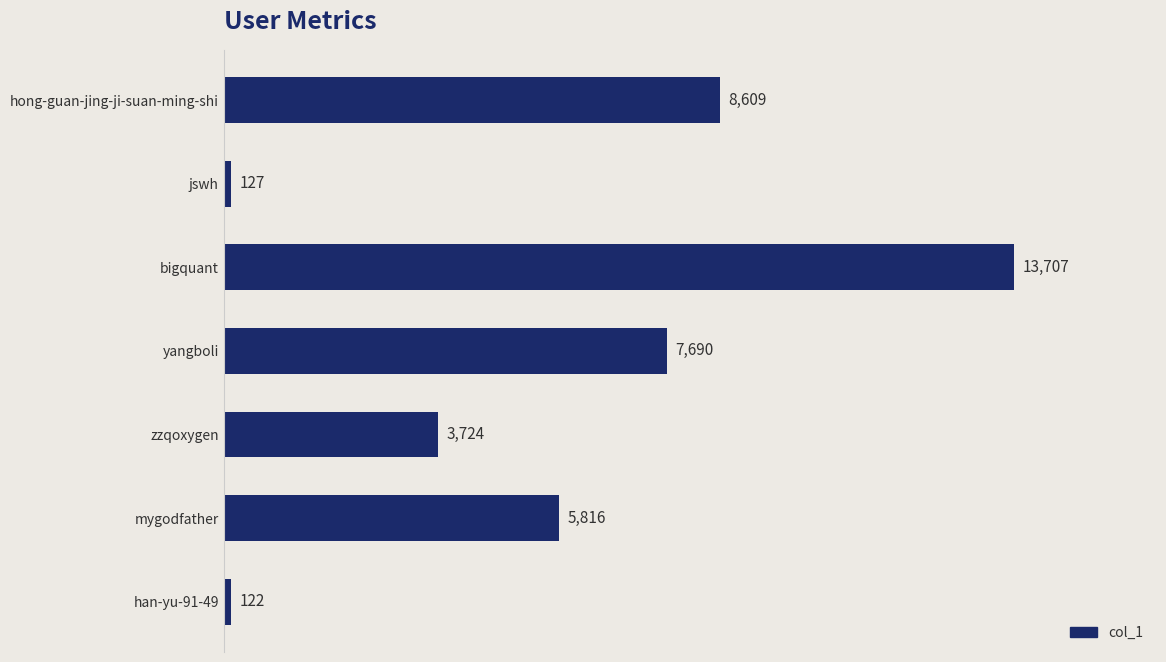

Are the bars grouped side by side (vs. stacked)?

No